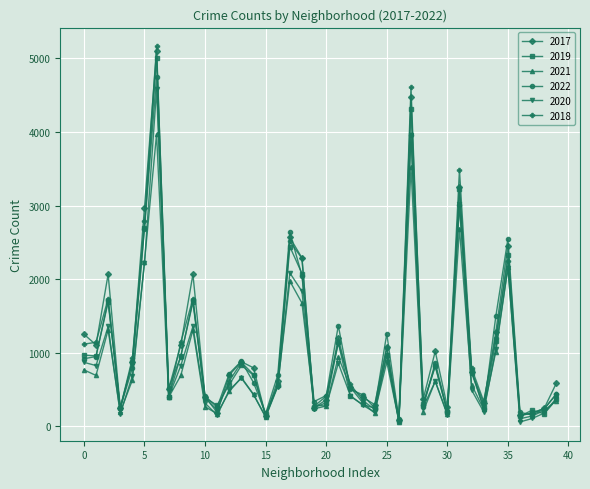

How many distinct data groups are displayed?

6